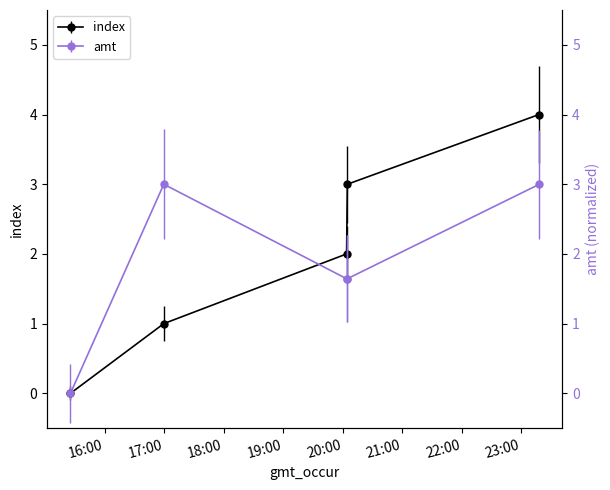

List the series in order of their peak value, highest first.

index, amt